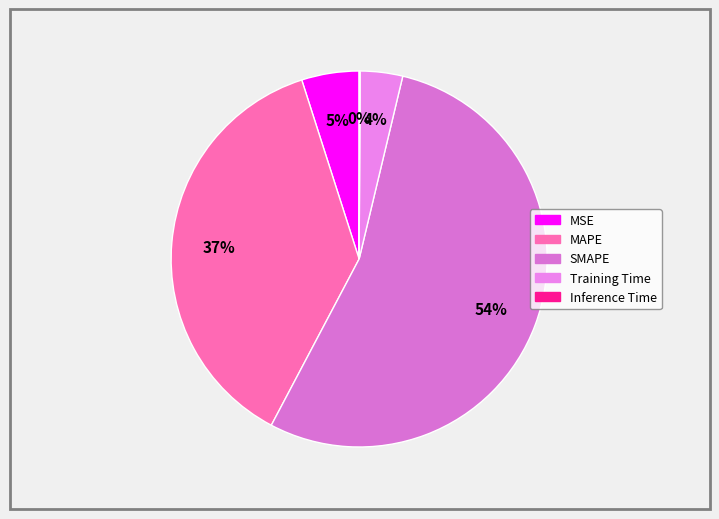

Which slice is the smallest?

Inference Time